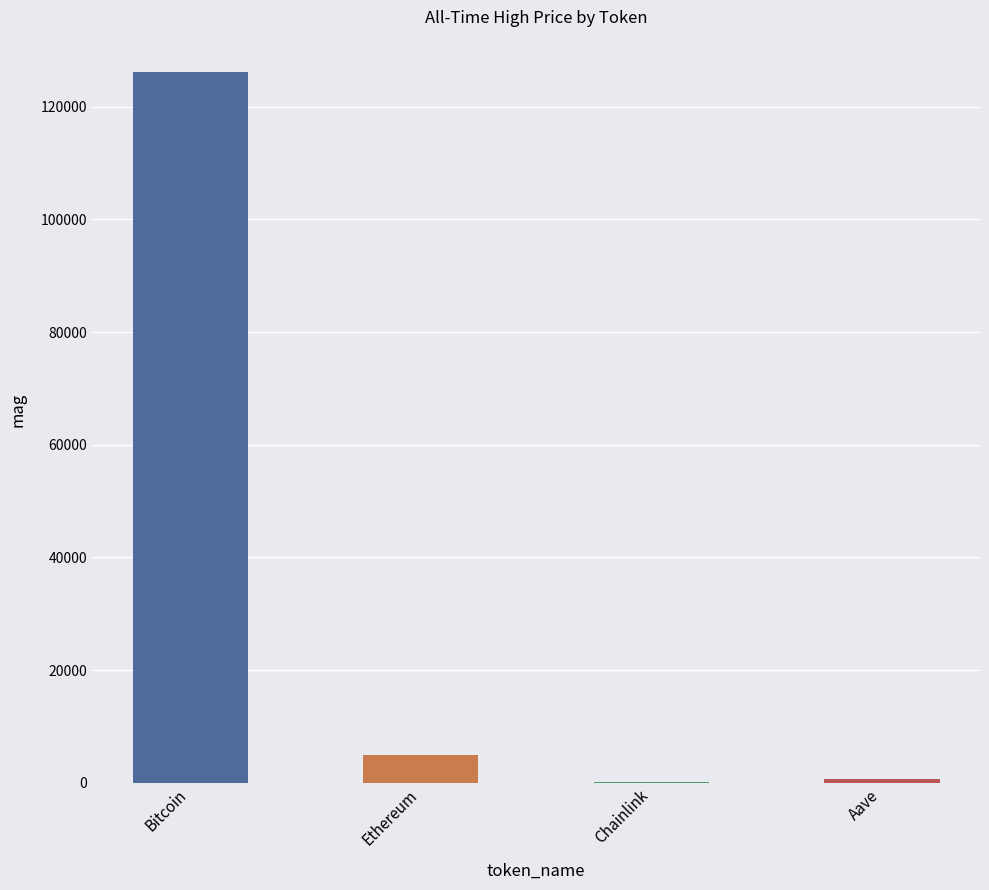

Which has a higher value, Aave or Bitcoin?

Bitcoin